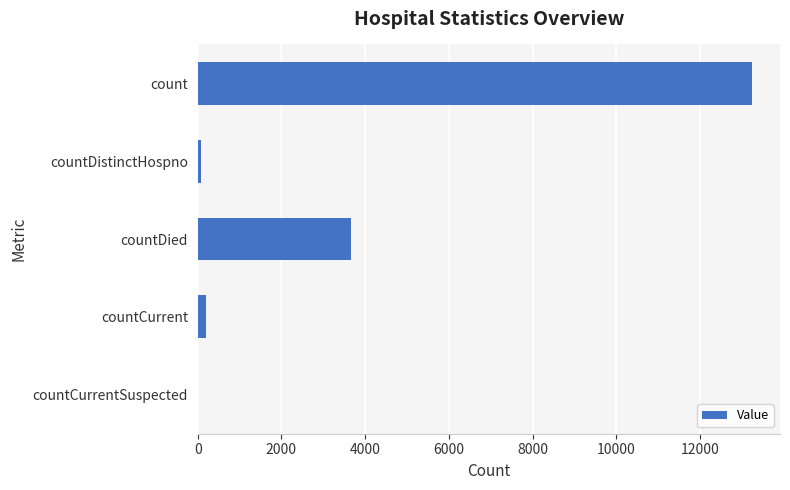

Are the bars horizontal?

Yes